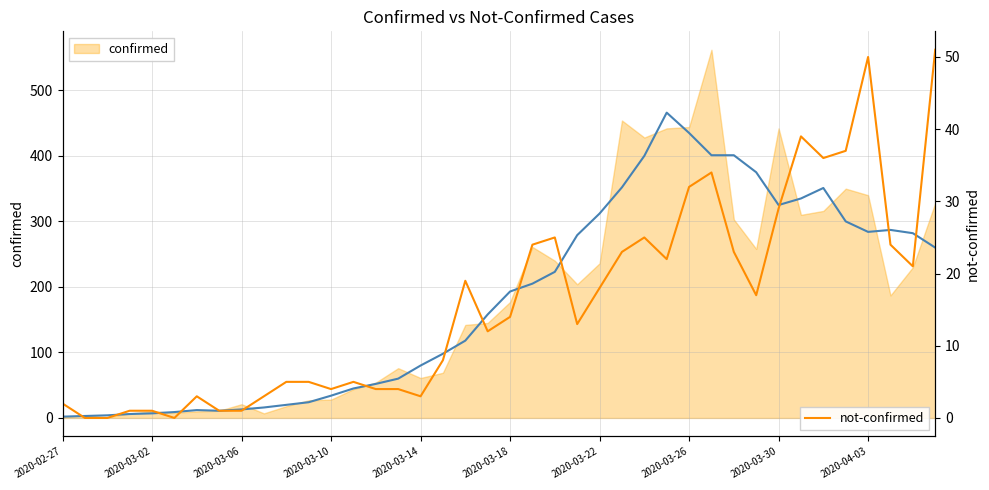

True or false: not-confirmed and confirmed (trend) intersect in this chart.

False